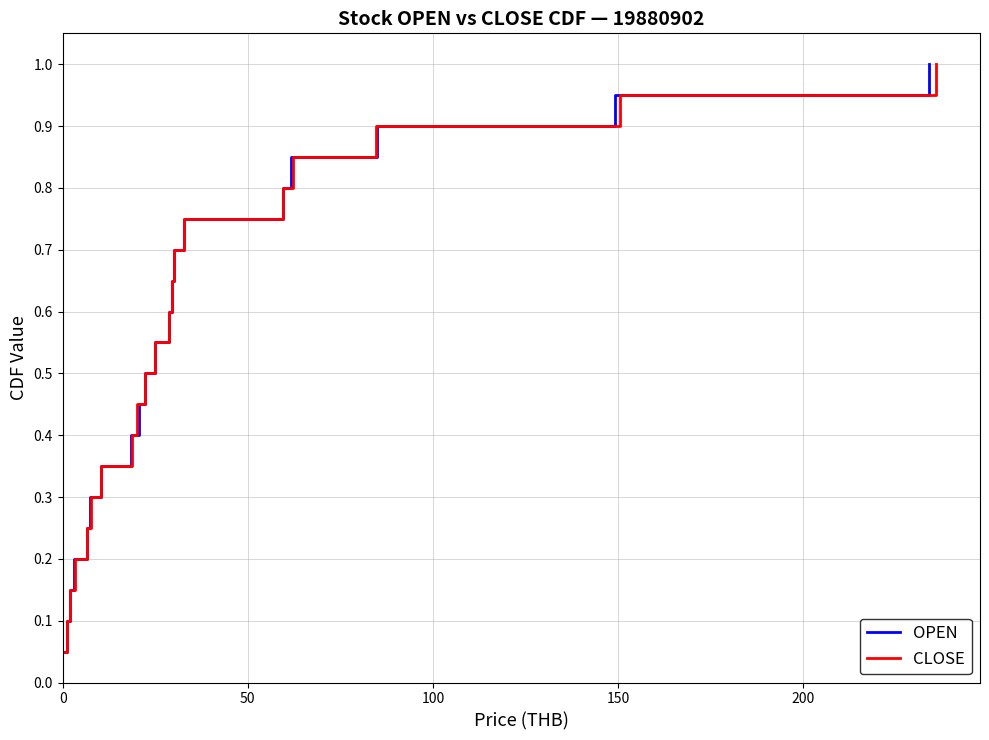

What is the maximum value for OPEN?

1.0